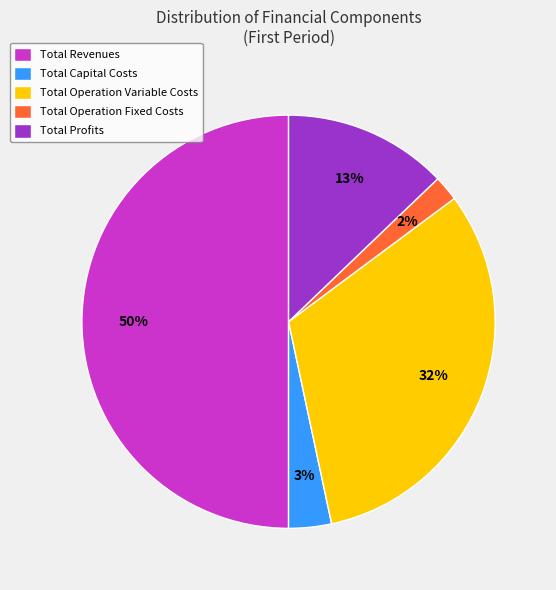

Combined, do Total Revenues and Total Operation Fixed Costs account for over 50%?

Yes